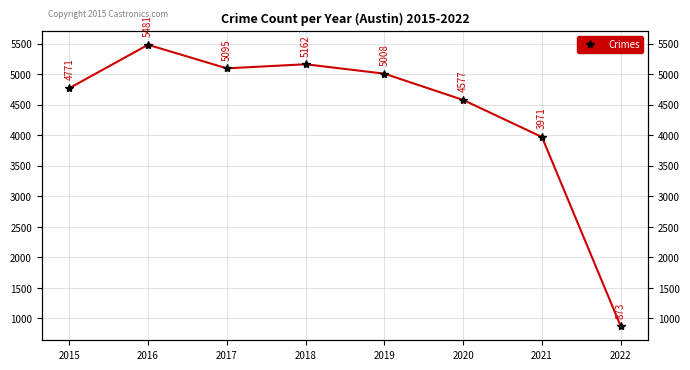

What is the sum of all values?

34938